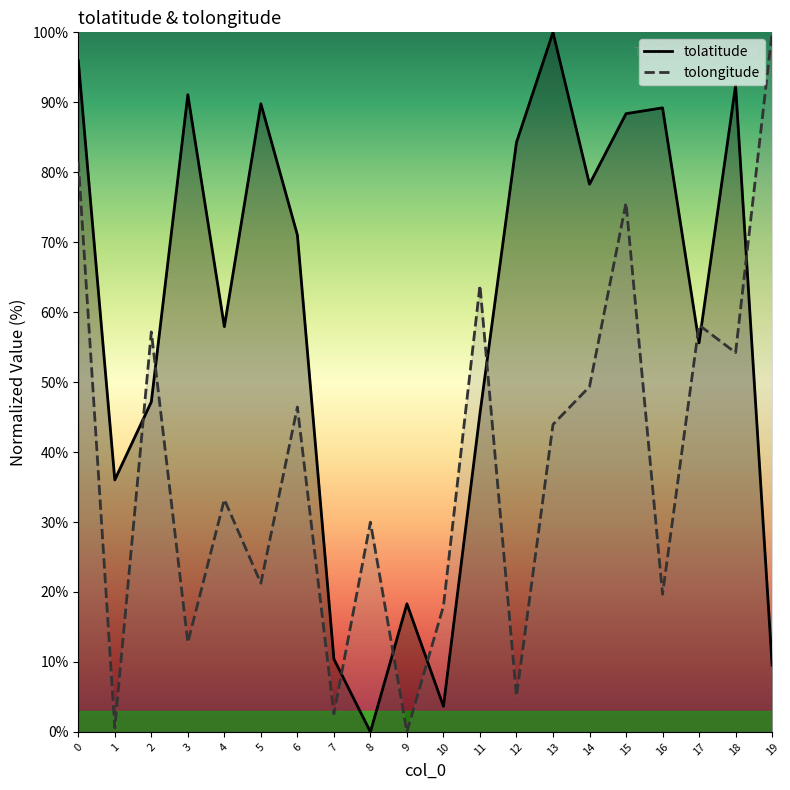

In tolatitude, how many points are lower than both neighbors (excluding endpoints)?

6